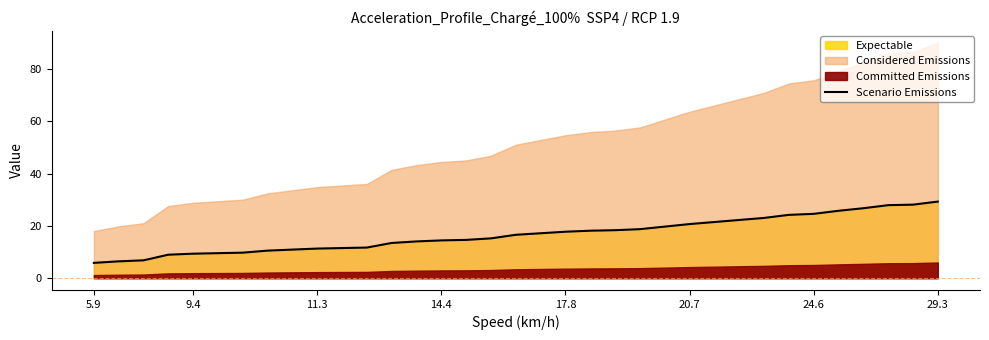

True or false: the data shows 12.4 at 14.4.

False